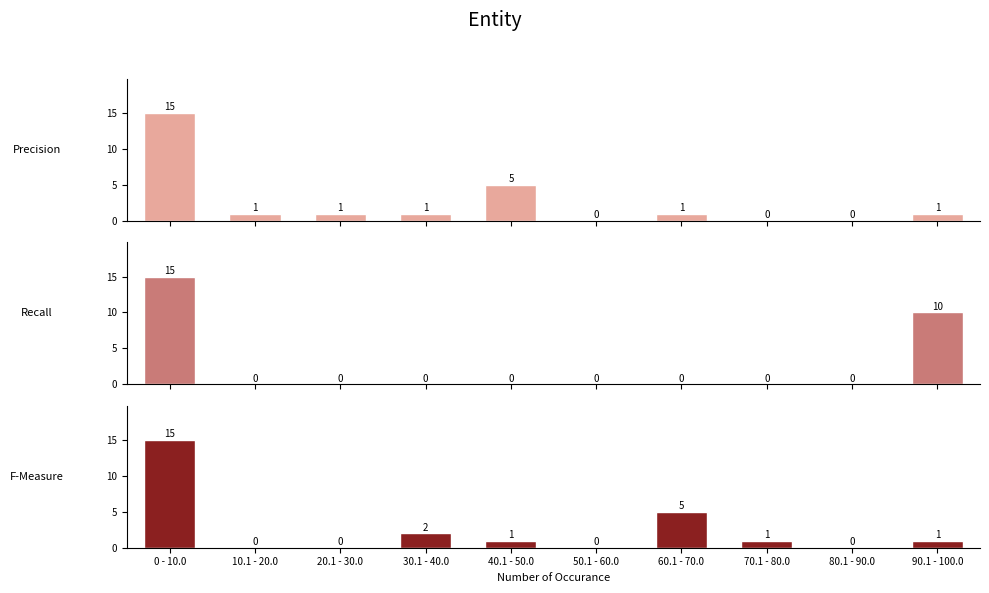

Which series has the largest total across all categories?

Precision